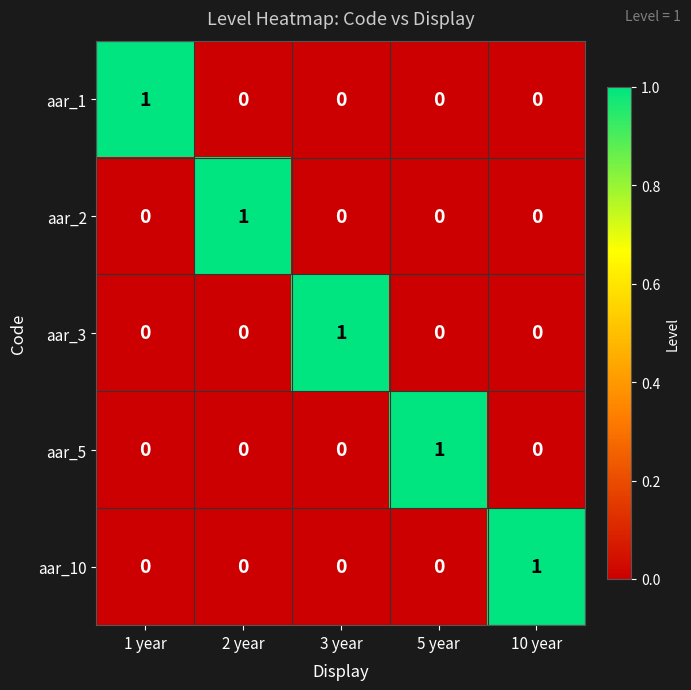

The value of aar_3 at 5 year is 1. True or false?

False